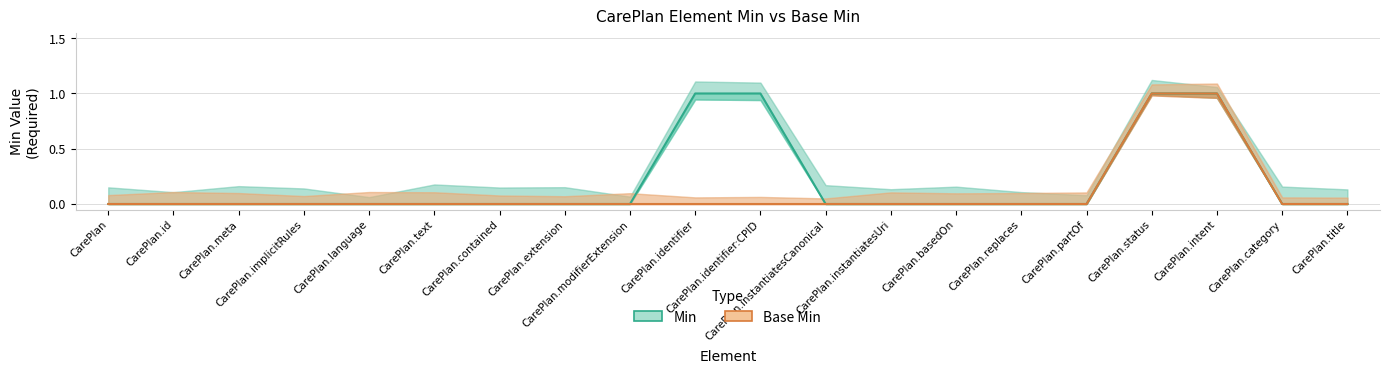

List the labels in order of Min value, smallest first.

CarePlan, CarePlan.id, CarePlan.meta, CarePlan.implicitRules, CarePlan.language, CarePlan.text, CarePlan.contained, CarePlan.extension, CarePlan.modifierExtension, CarePlan.instantiatesCanonical, CarePlan.instantiatesUri, CarePlan.basedOn, CarePlan.replaces, CarePlan.partOf, CarePlan.category, CarePlan.title, CarePlan.identifier, CarePlan.identifier:CPID, CarePlan.status, CarePlan.intent